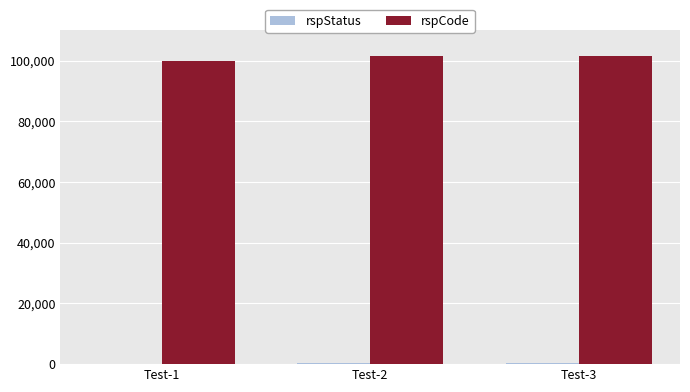

What is the maximum value for rspCode?

101400